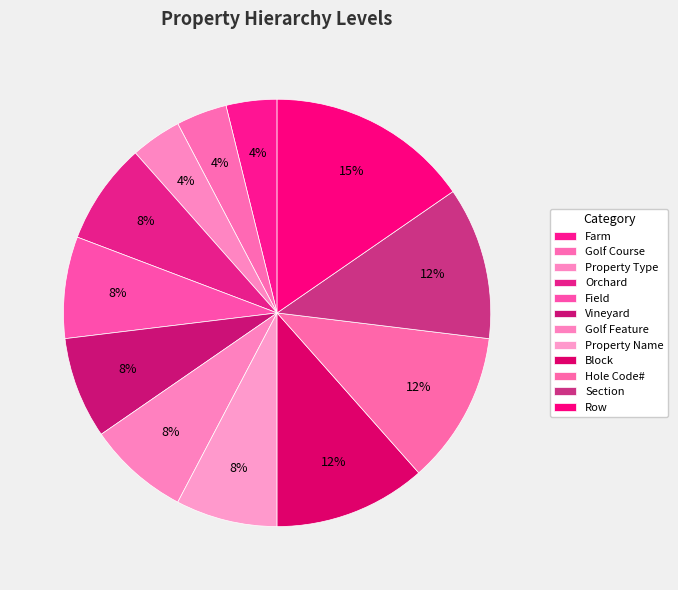

Which category has the biggest portion of the pie?

Row